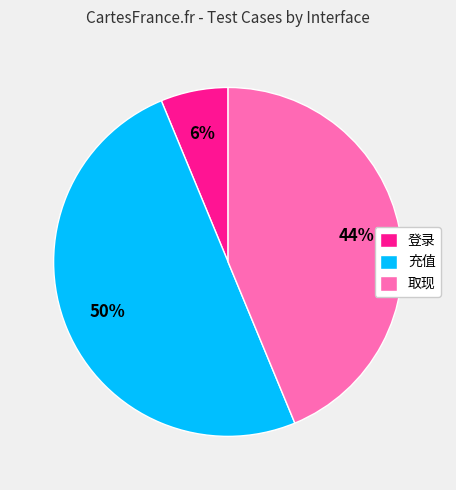

Does 取现 account for over 50% of the chart?

No